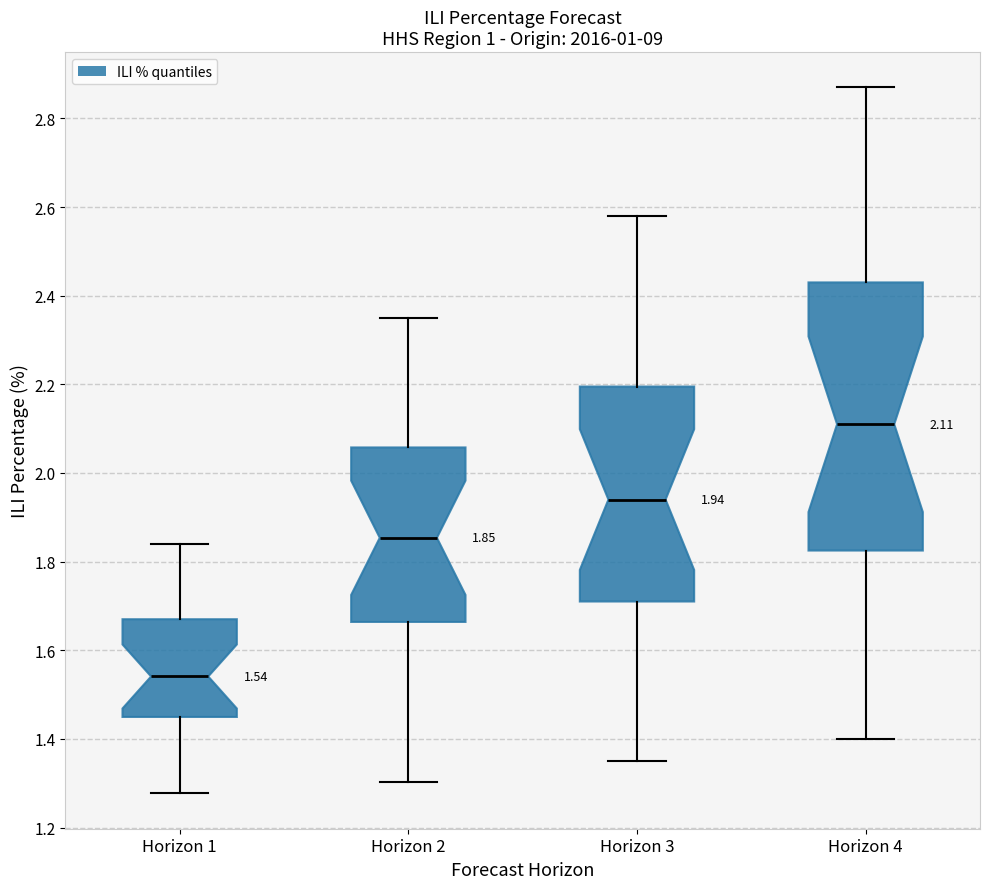

Which box is the tallest, from its lower edge to its upper edge?

Horizon 4